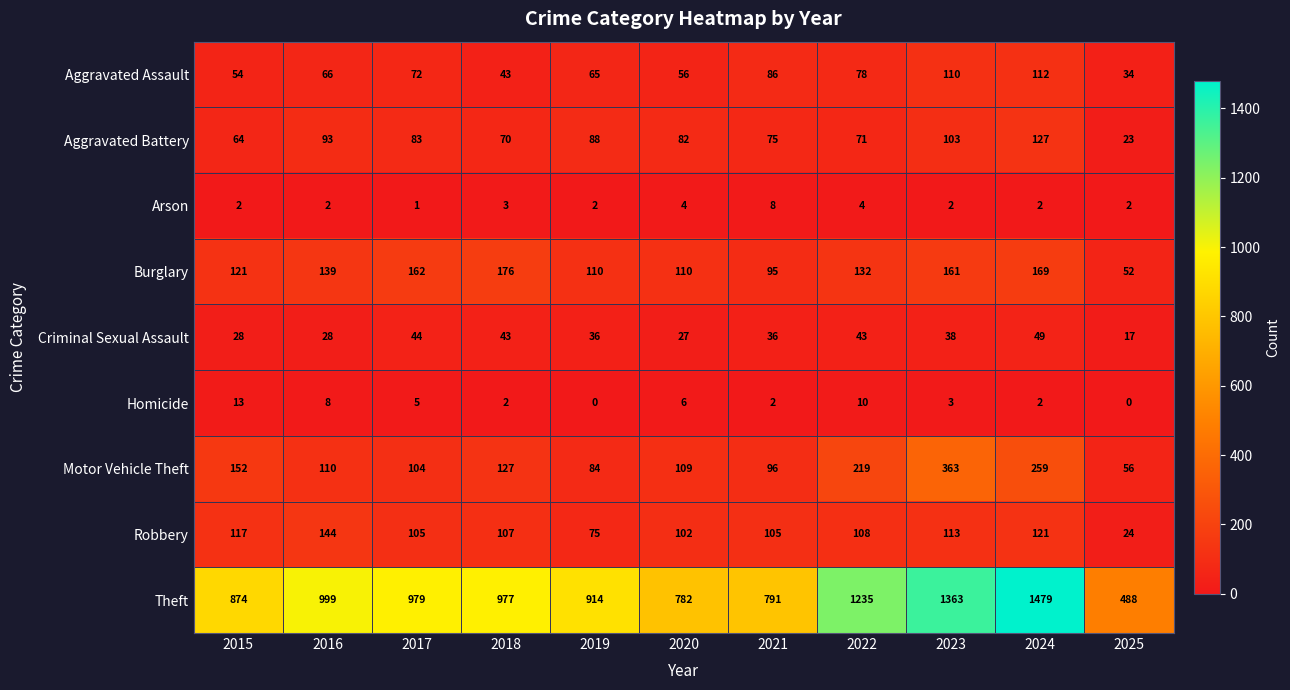

What is the lowest value of the Theft series?

488